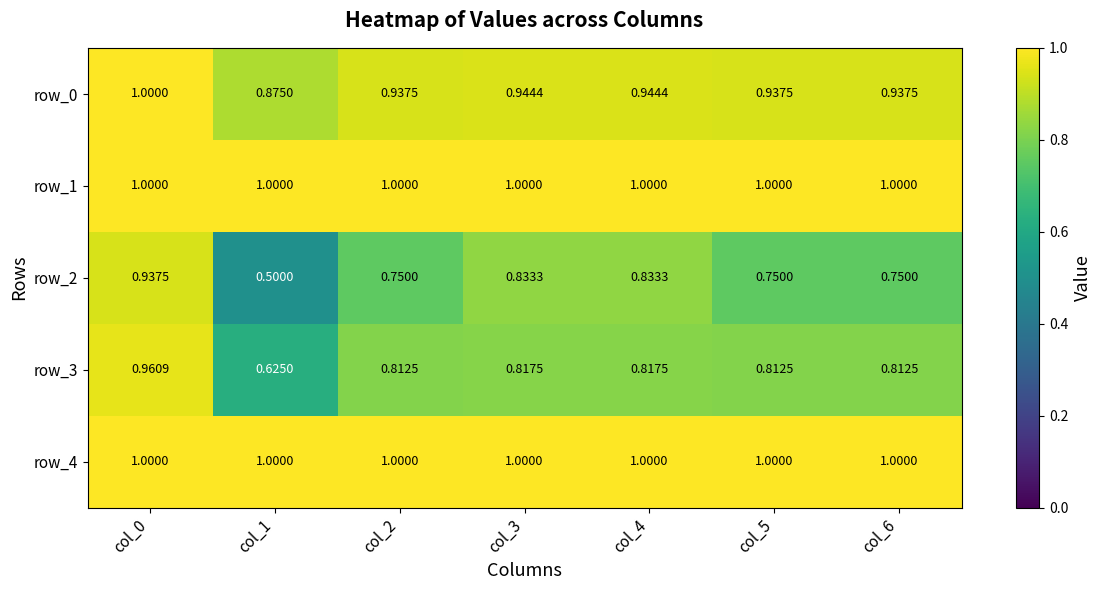

What is the spread (max minus min) of values at col_0?

0.1